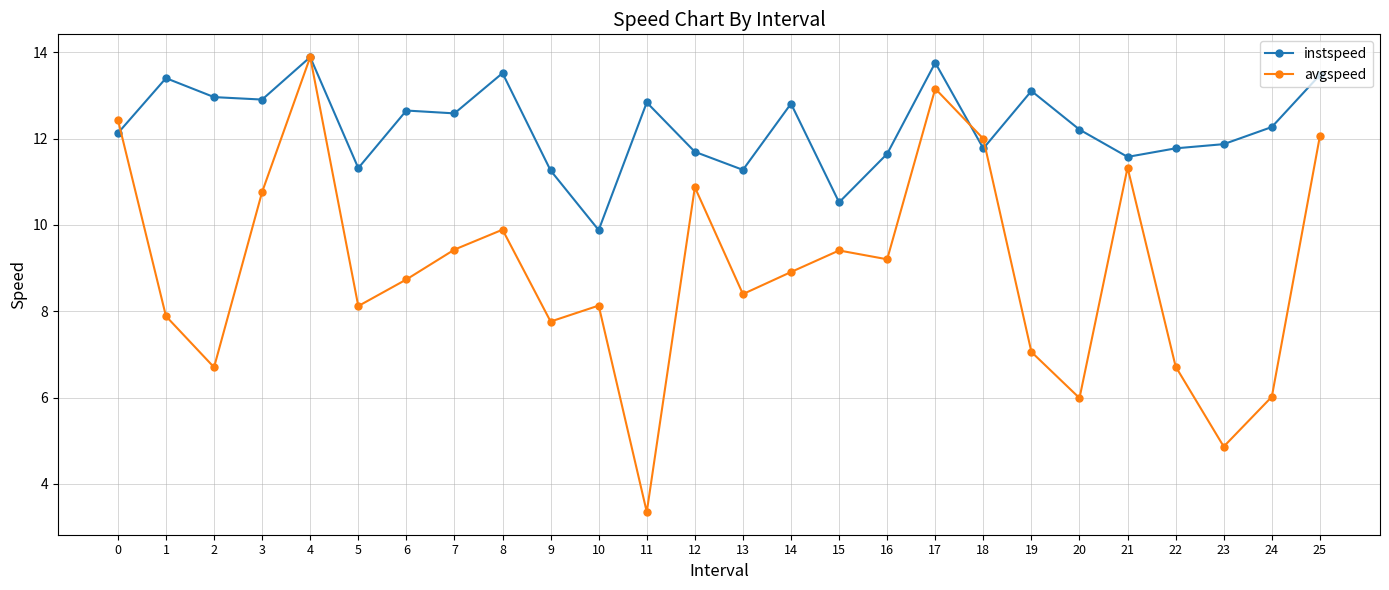

Rank the series at 19 from lowest to highest value.

avgspeed, instspeed